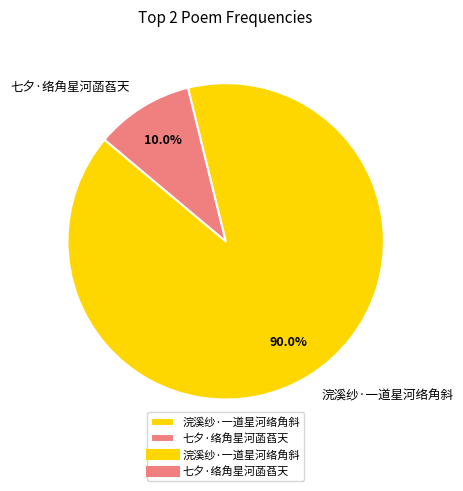

Do 七夕·络角星河菡萏天 and 浣溪纱·一道星河络角斜 together represent more than half of the pie?

Yes